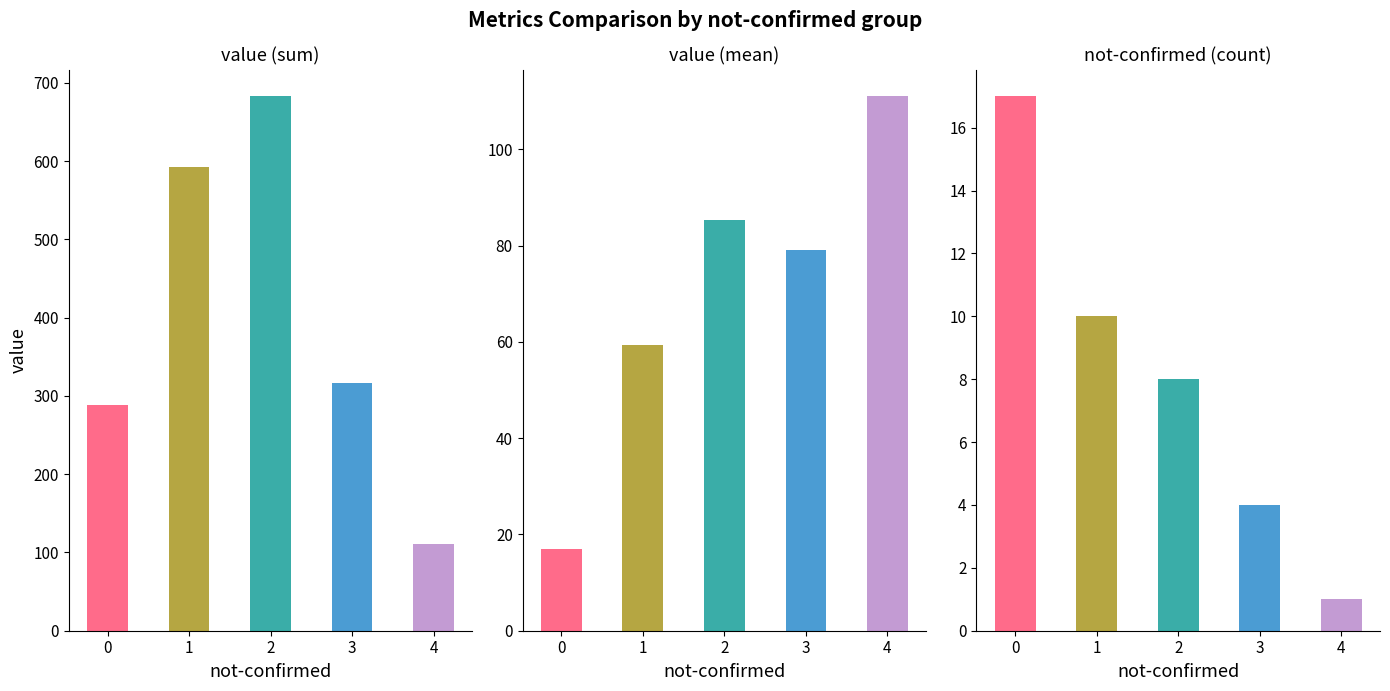

Reading left to right, what are all the values shown in this chart?

value: 0=288.0	1=593.0	2=683.0	3=316.0	4=111.0
value mean: 0=16.9	1=59.3	2=85.4	3=79.0	4=111.0
not-confirmed count: 0=17.0	1=10.0	2=8.0	3=4.0	4=1.0